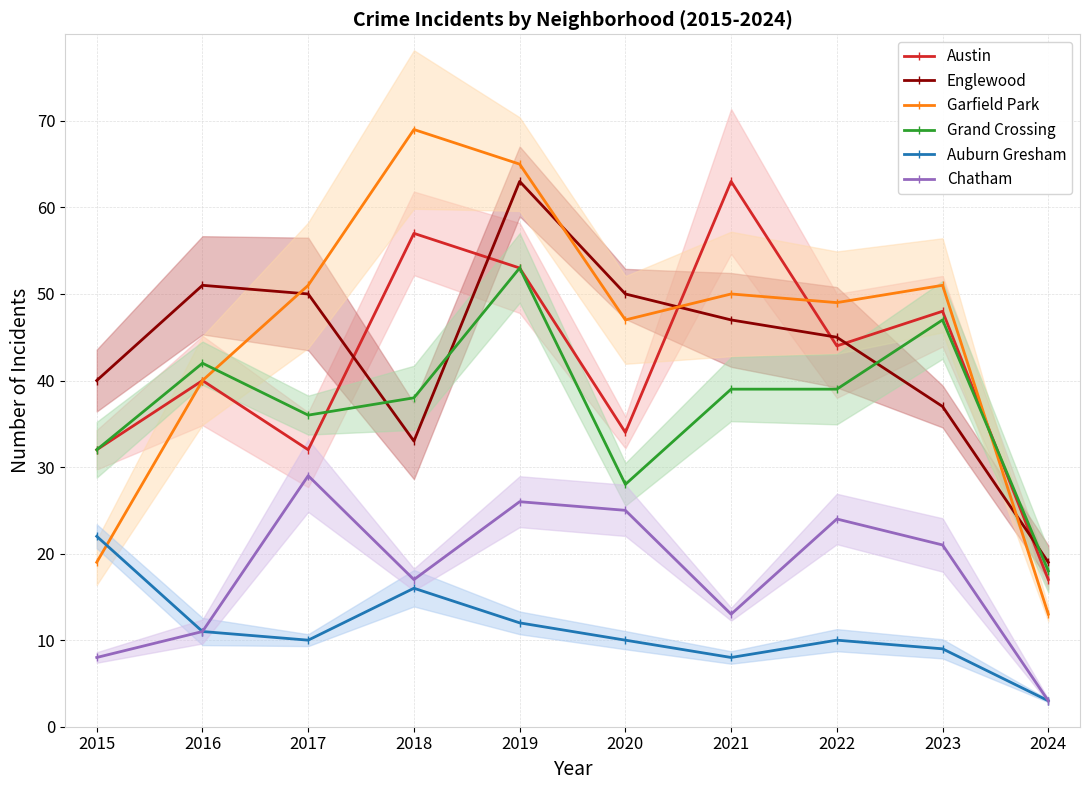

How many values in the Englewood series are below 47?

5